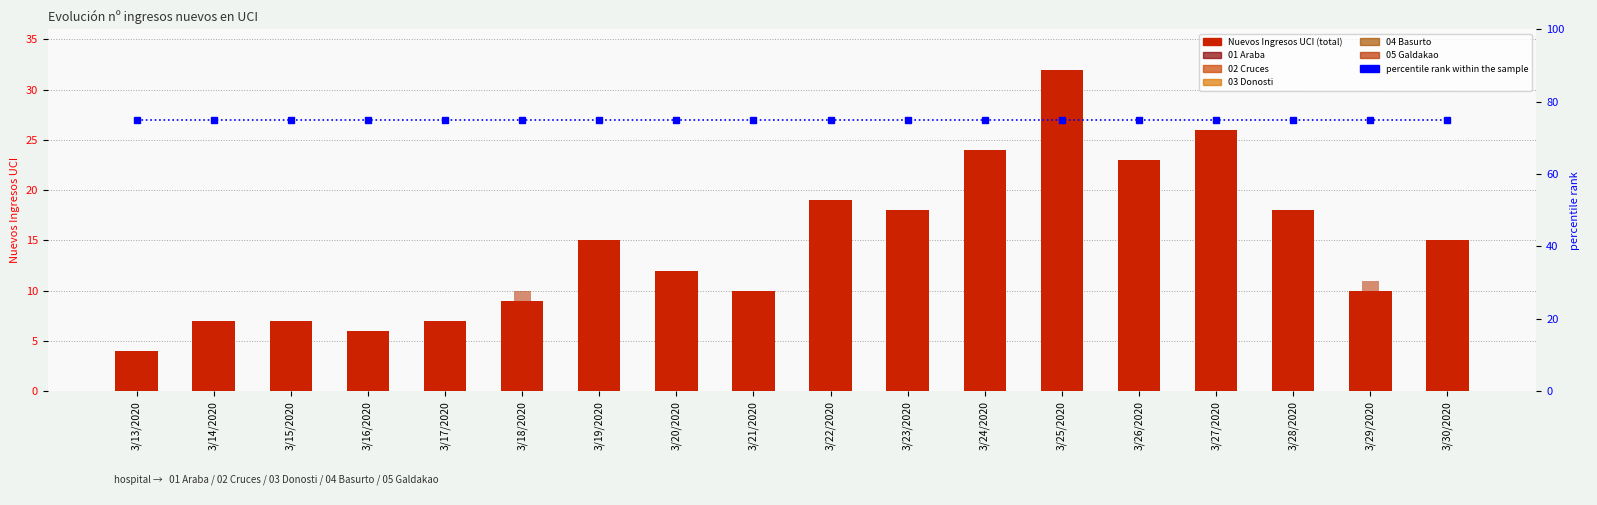

The value of 01 Araba at 3/25/2020 is 6. True or false?

False